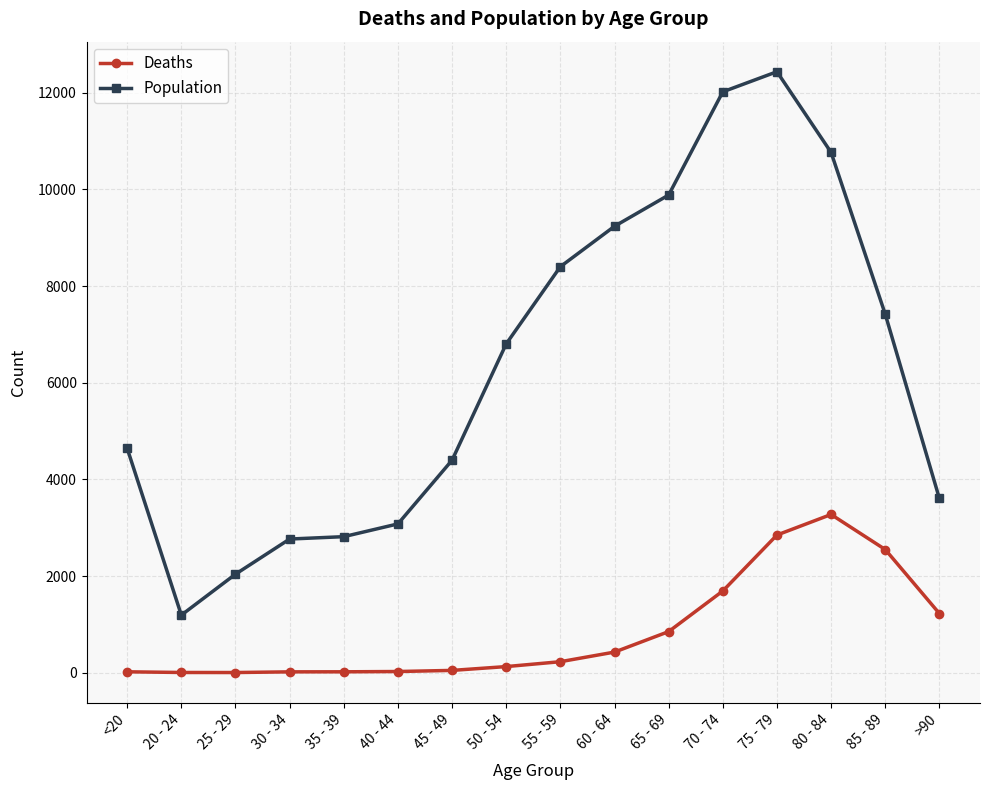

The Deaths series shows 3441 at 85 - 89. True or false?

False